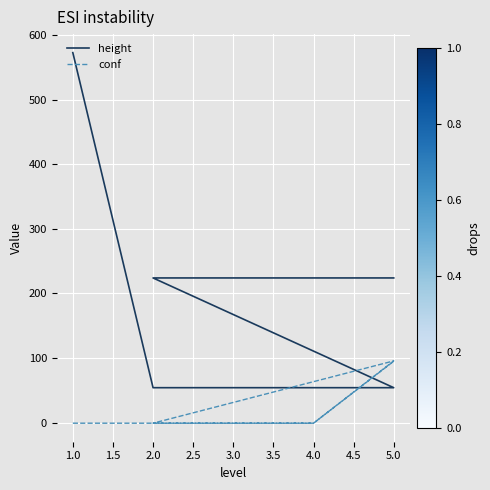

What is the sum of all height values?

1685.0